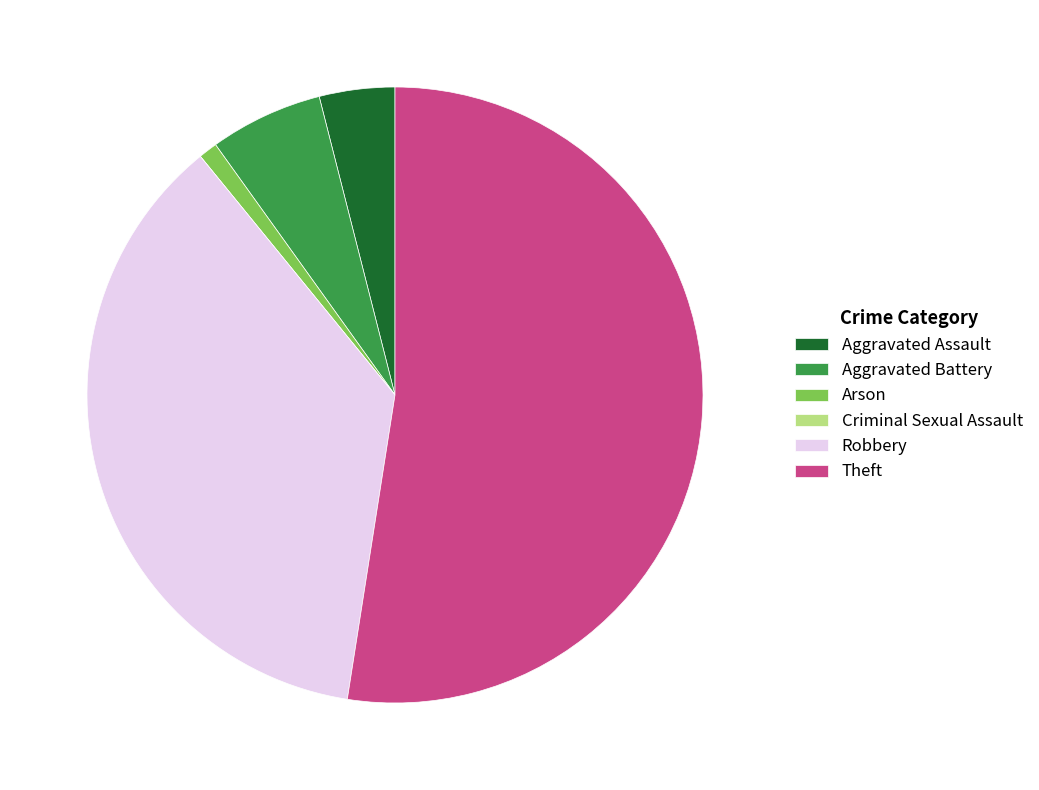

Does any single category account for the majority?

Yes